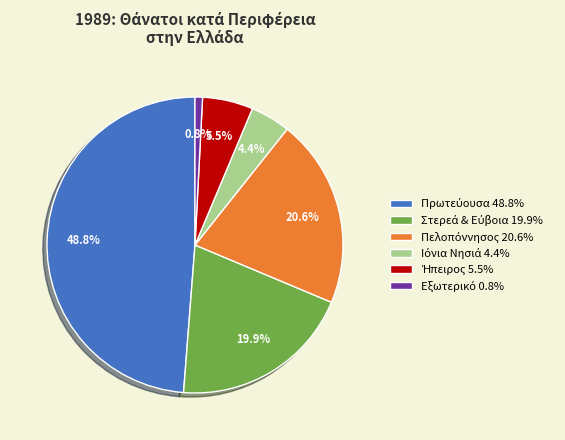

Is there a majority slice in this chart?

No